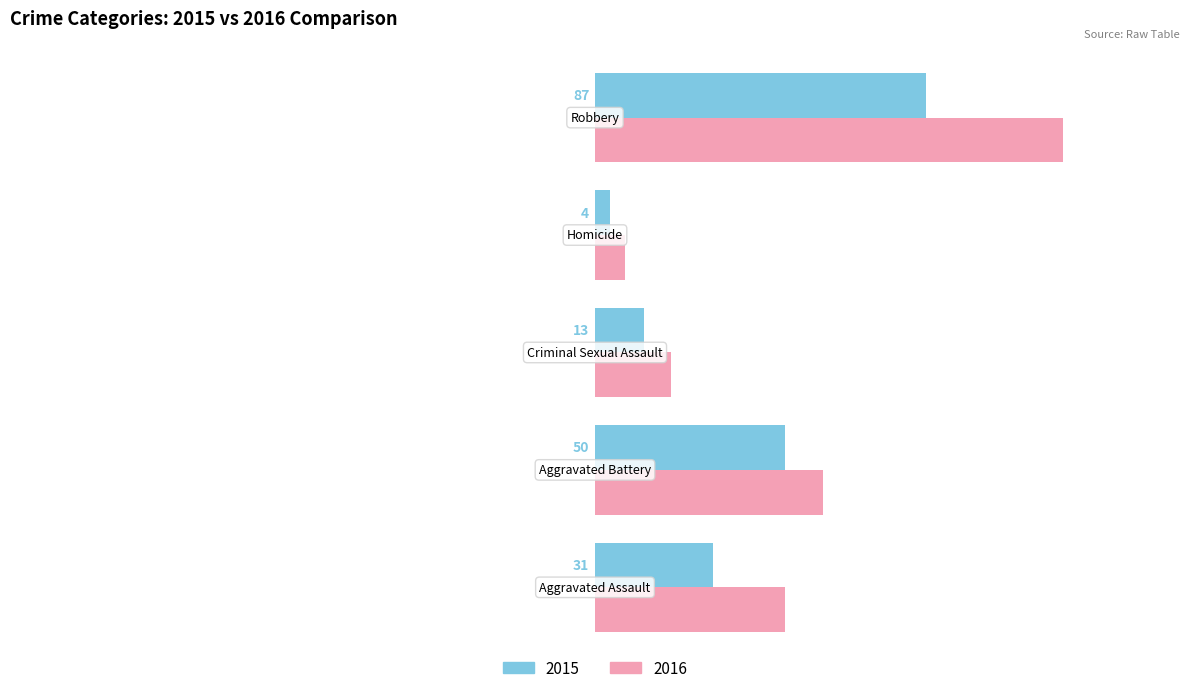

Which series has the widest spread of values?

2016